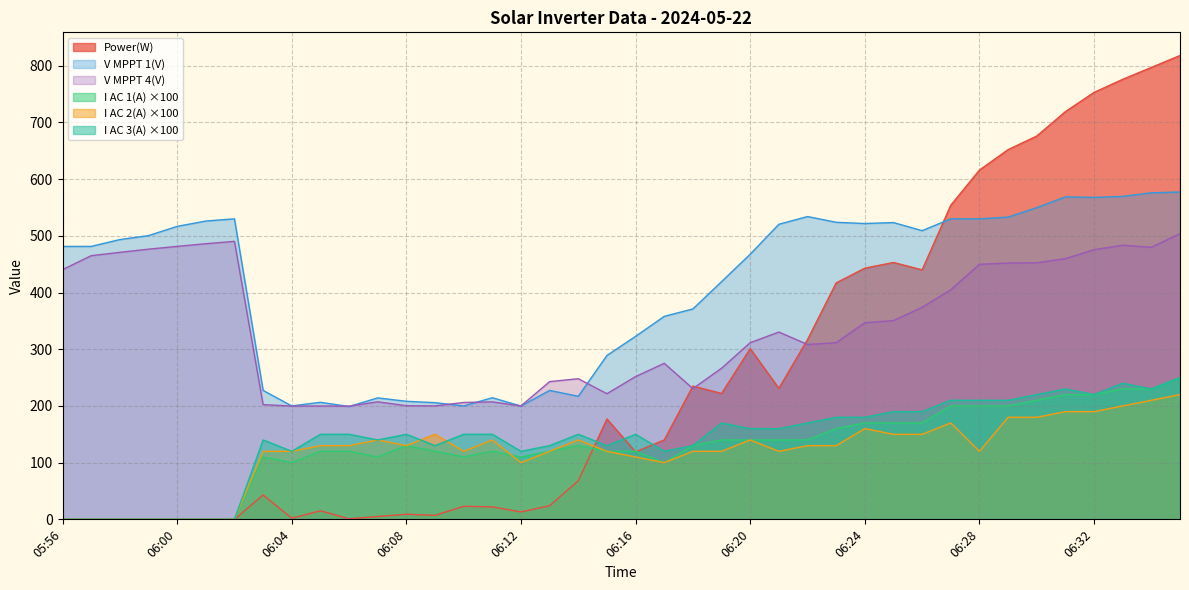

At which category is the sum across all series the highest?

06:35